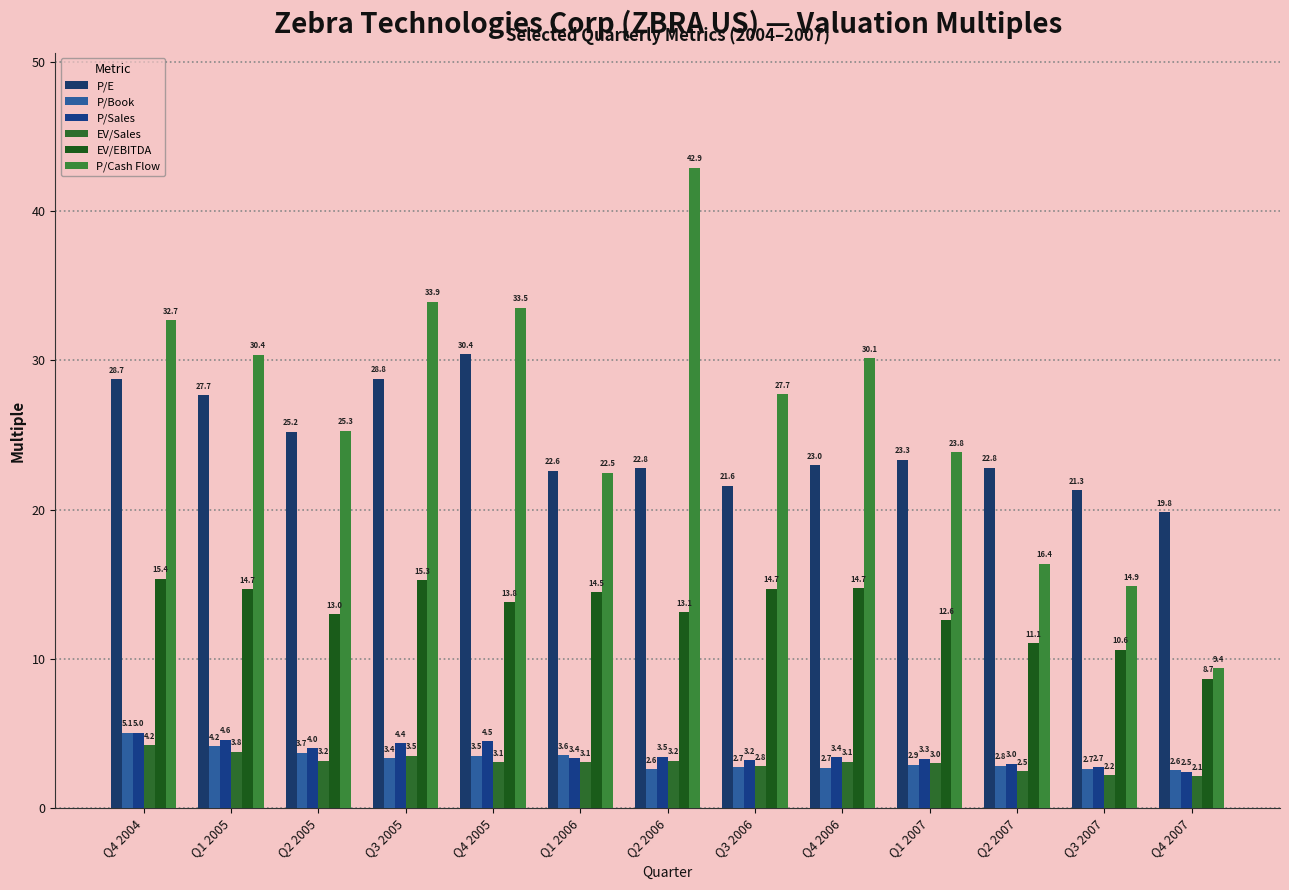

What value does the EV/Sales series have at Q3 2007?

2.2